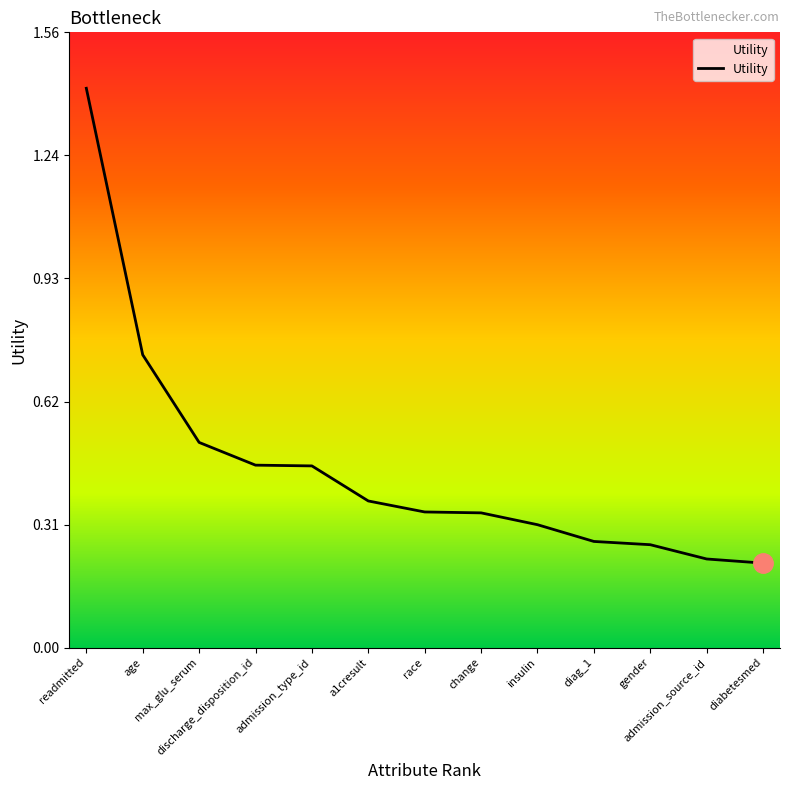

What is the difference between the maximum and minimum values?

1.2